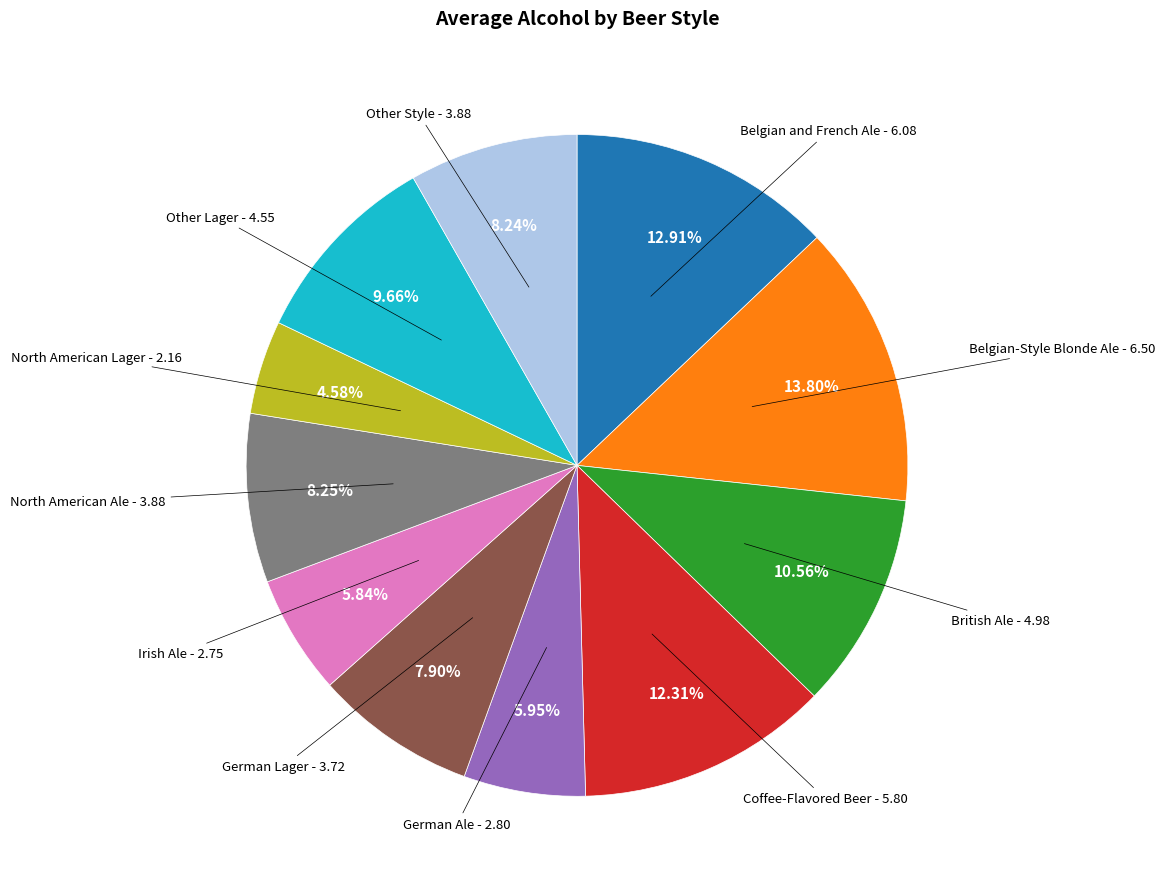

Is there a majority slice in this chart?

No